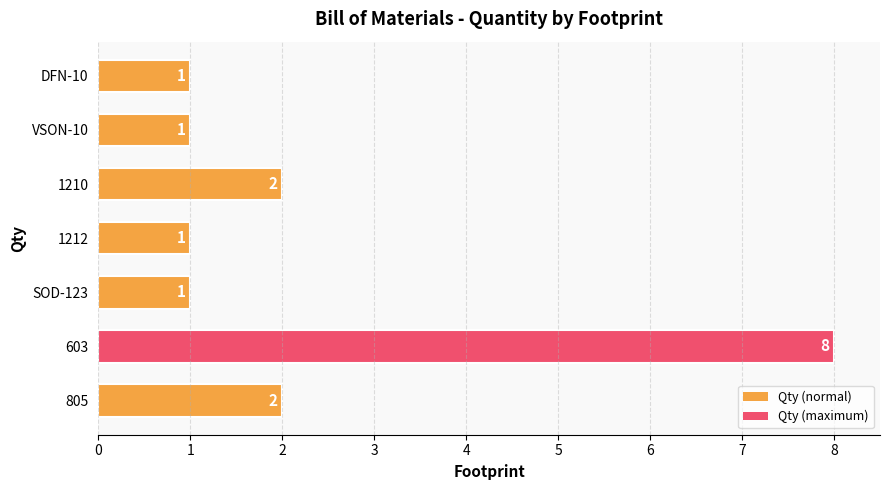

What is the maximum value shown in the chart?

8